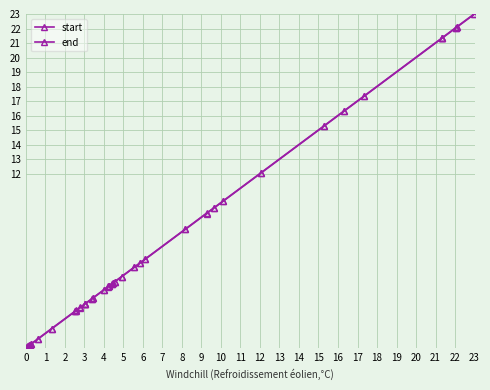

Does the chart have visible grid lines?

Yes